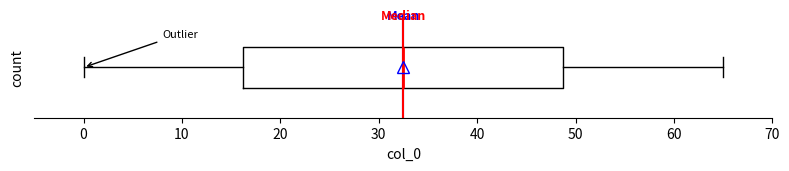

Read this box plot against the x-axis: the position of the median line, the range covered by the box, and the ends of both whiskers. The values are not printed on the chart, so give them approximately, as read against the axis.

median 33, box 16 to 49, whiskers 0 to 65